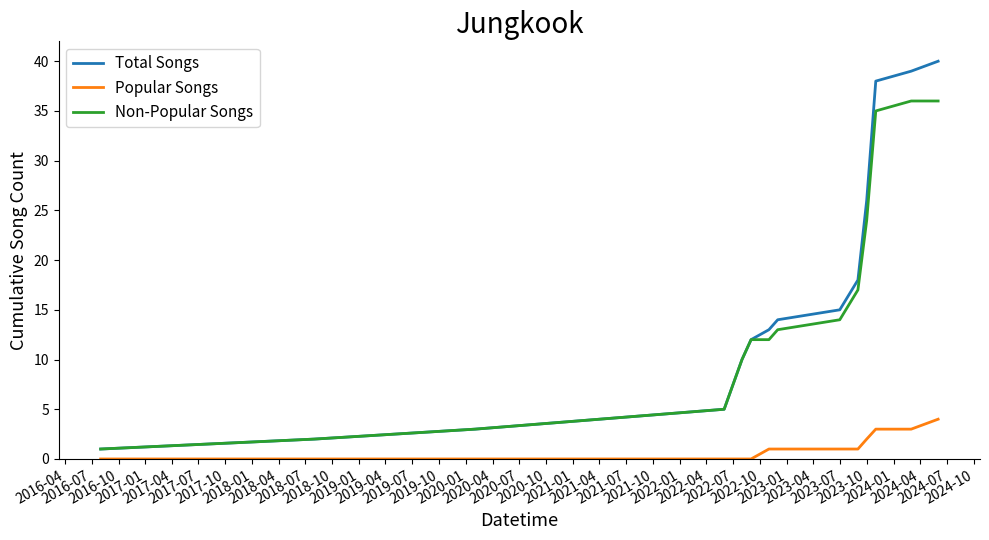

True or false: Non-Popular Songs and Popular Songs intersect in this chart.

False